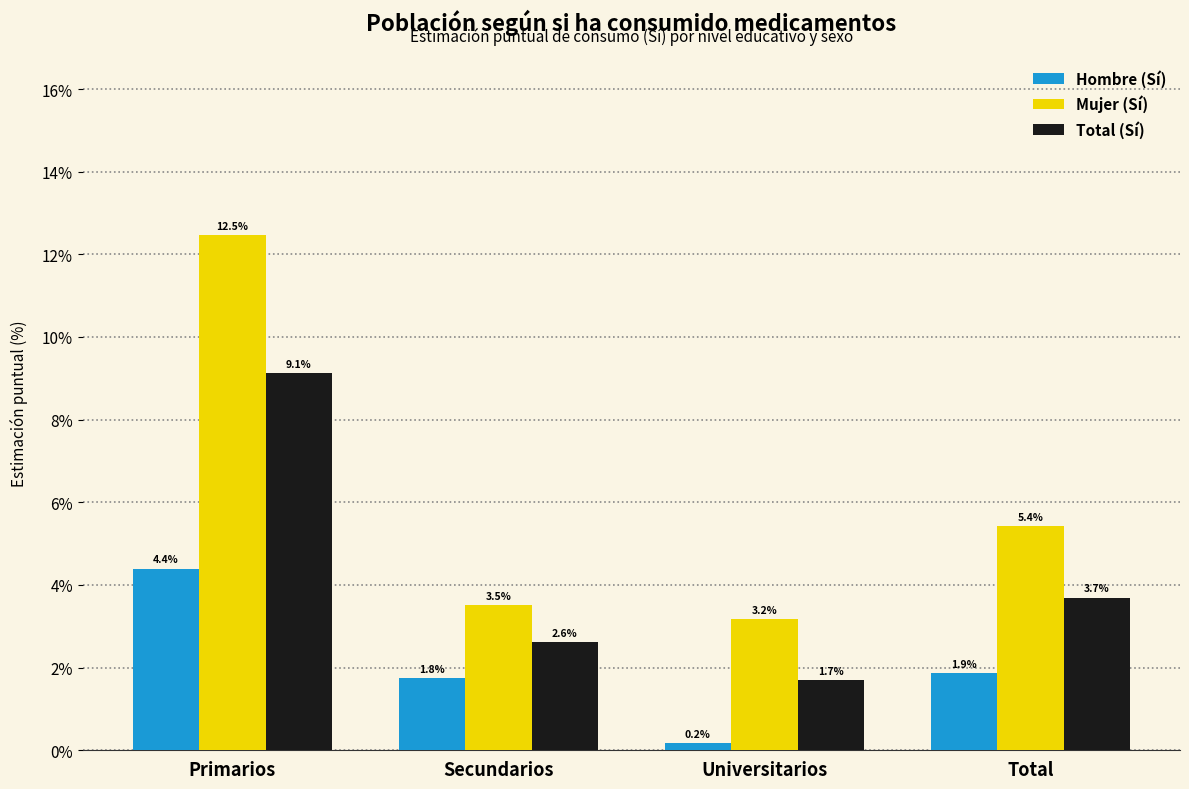

What is the value of the Hombre (Sí) bar at the 1st from the left?

4.4